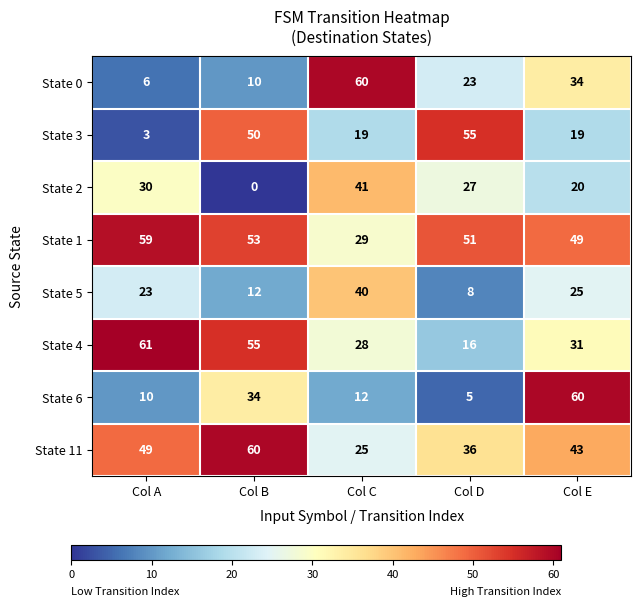

True or false: State 5 has a value of 19 at Col B.

False